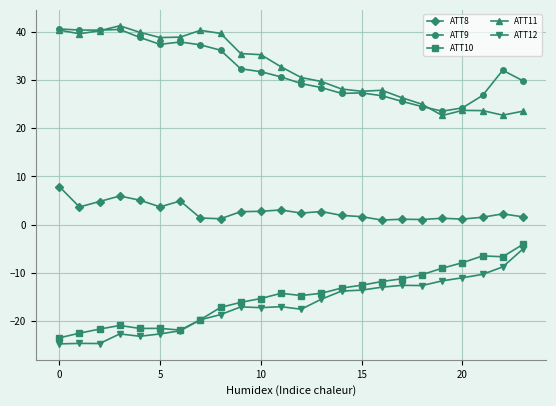

What is the value of the ATT8 point at the 23rd from the left?

2.2